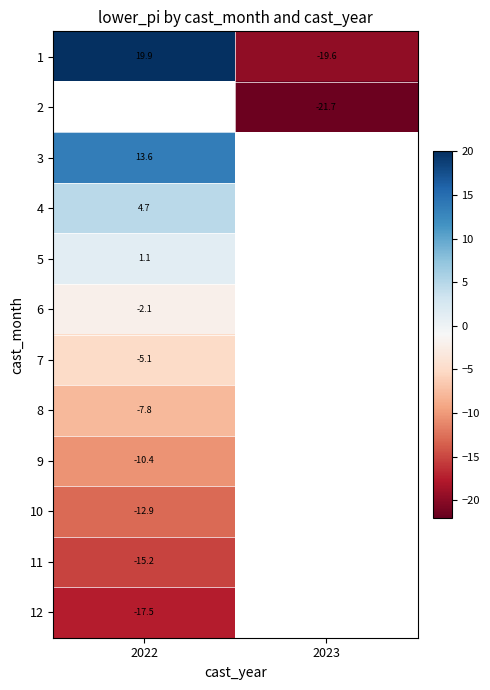

How many values in 1 are above zero?

1